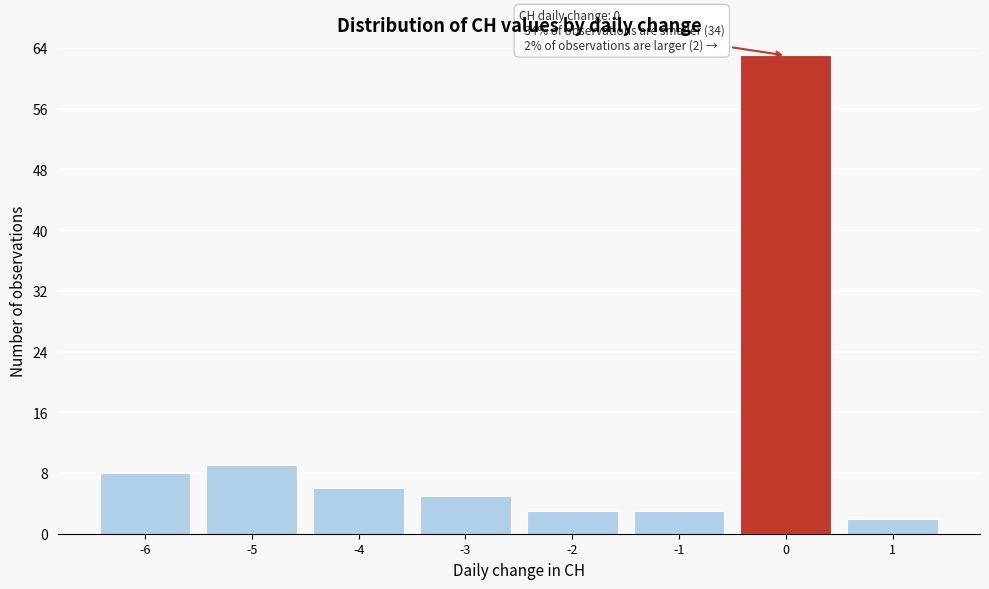

Reading left to right, extract all data points from this chart.

-6=8	-5=9	-4=6	-3=5	-2=3	-1=3	0=63	1=2